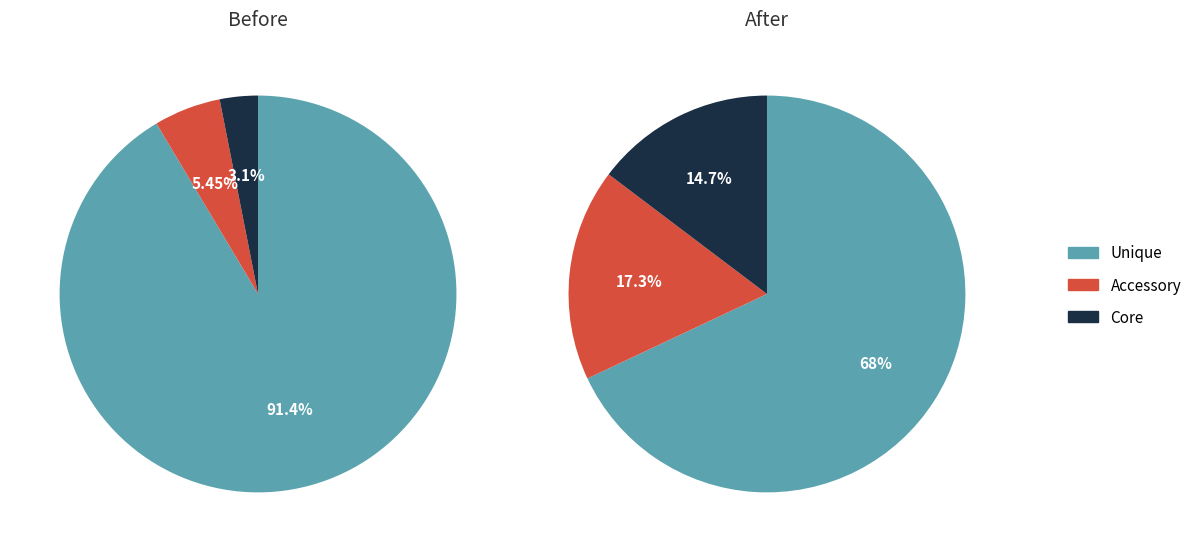

To the nearest percent, what portion does 12.0 represent?

3%